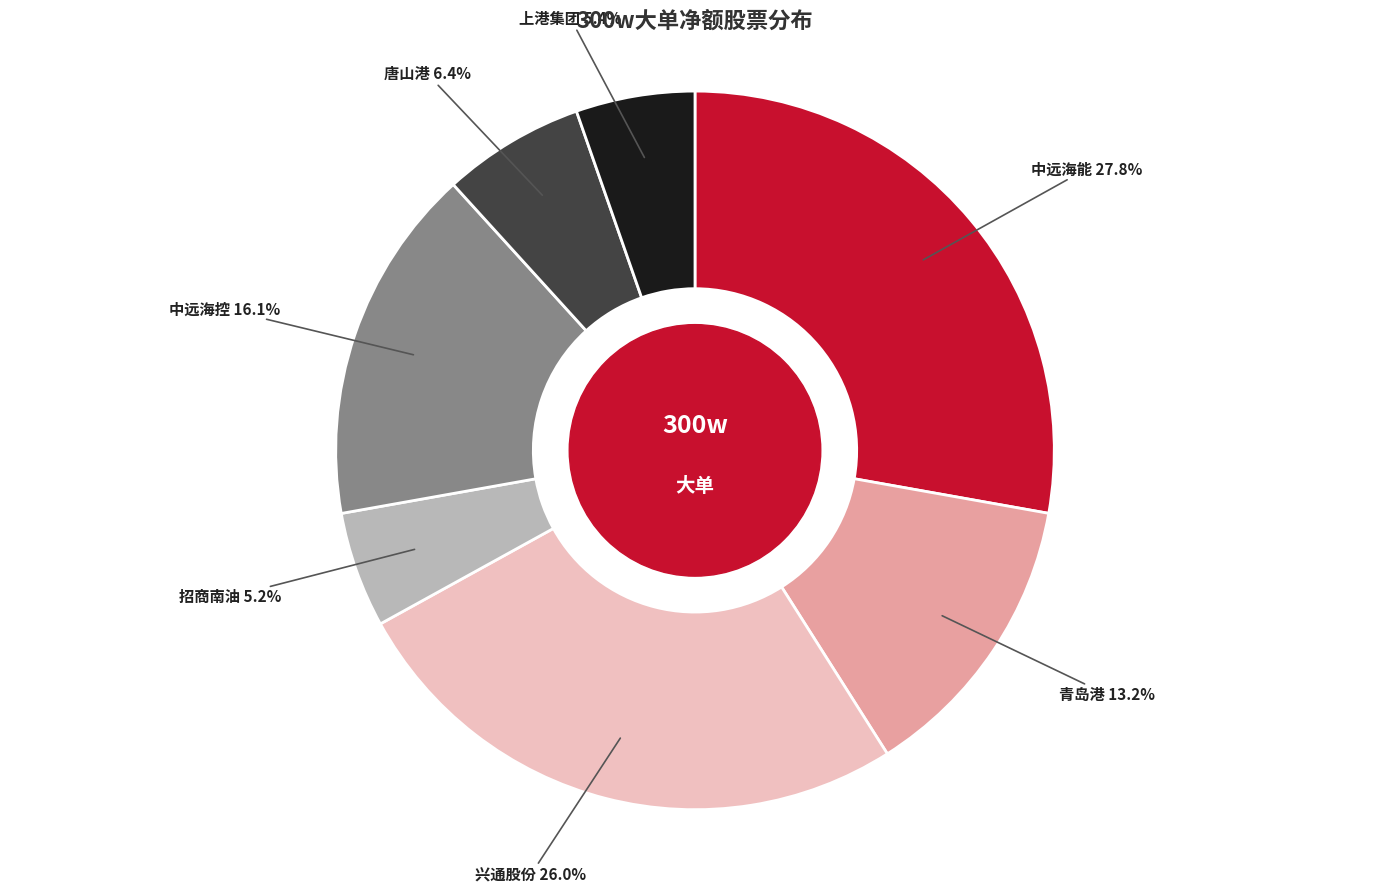

Is there any slice that represents more than half of the pie?

No